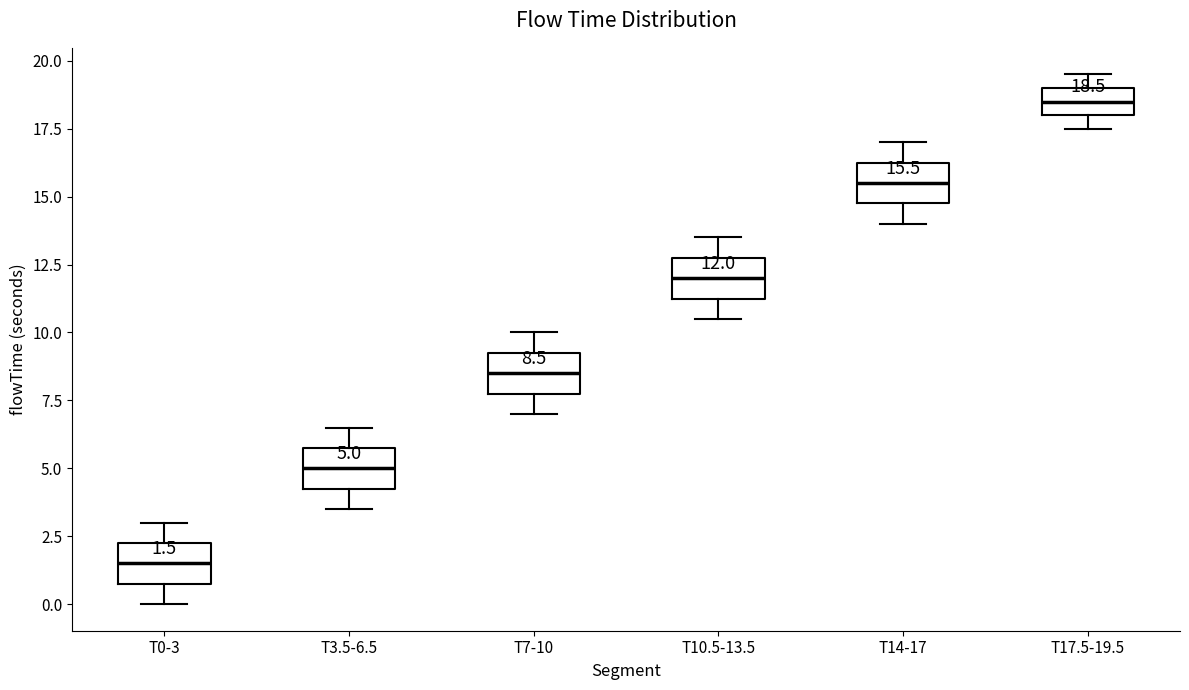

Which box has the highest median line?

T17.5-19.5